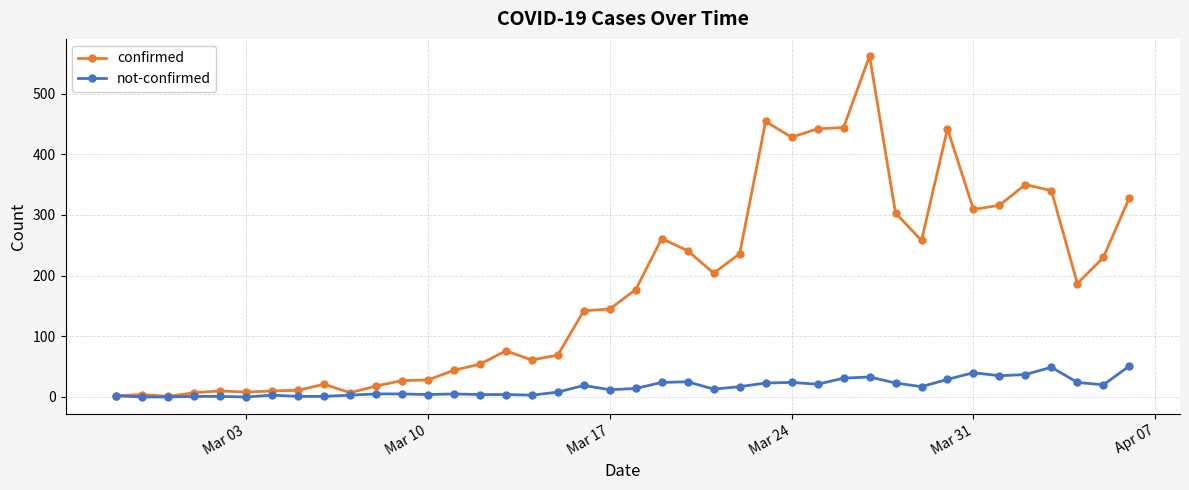

Which series has the widest spread of values?

confirmed